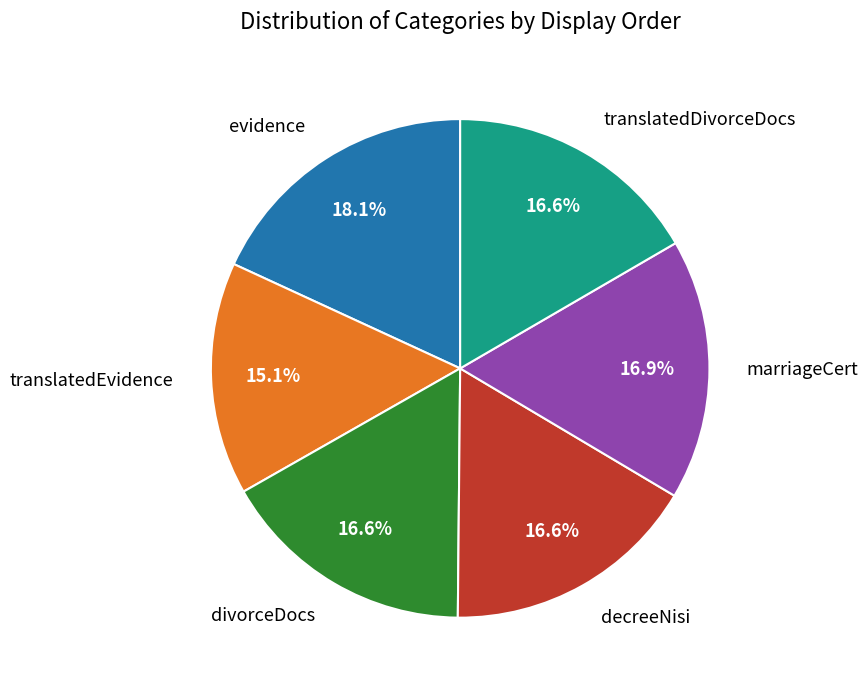

What percentage is the translatedDivorceDocs slice, to the nearest percent?

17%